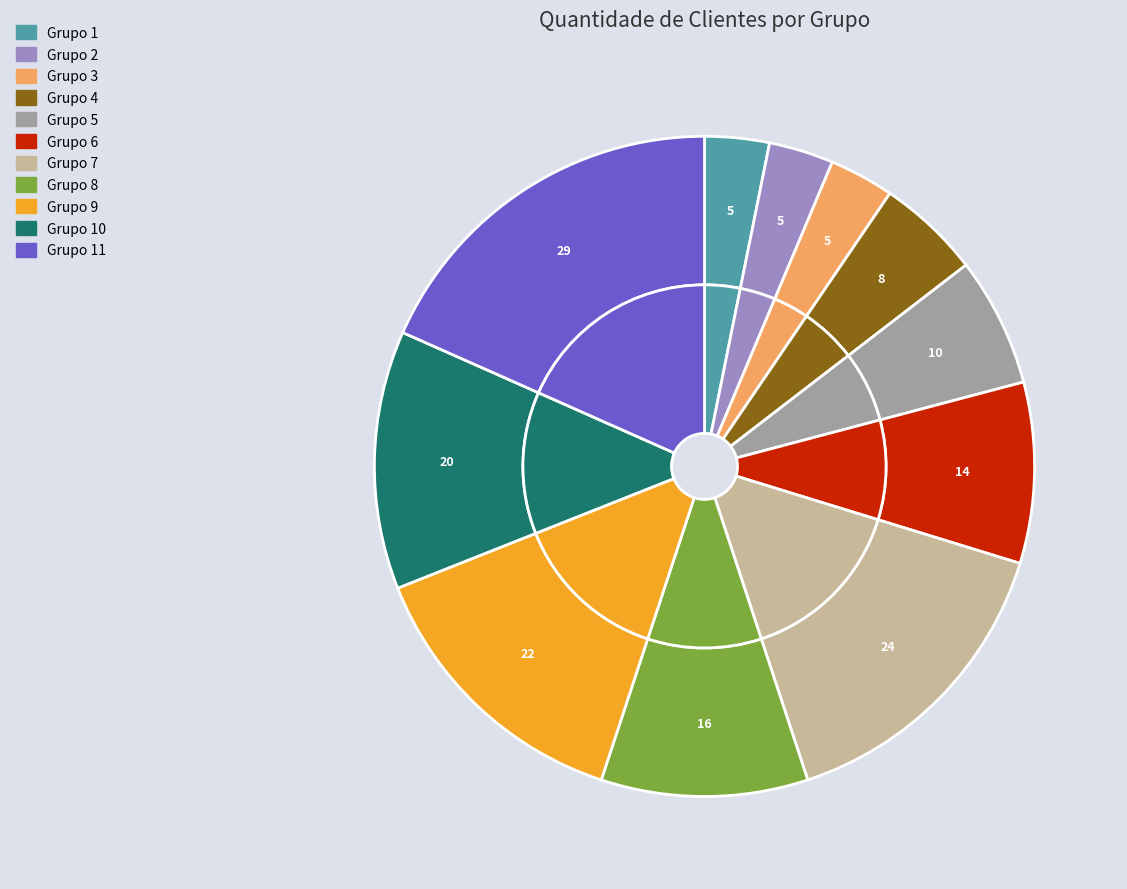

The Grupo 4 slice represents 5% of the pie. True or false?

True